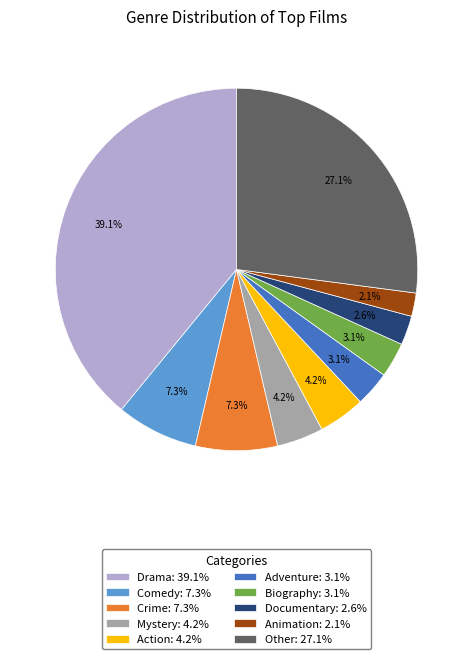

Which category has the biggest portion of the pie?

Drama